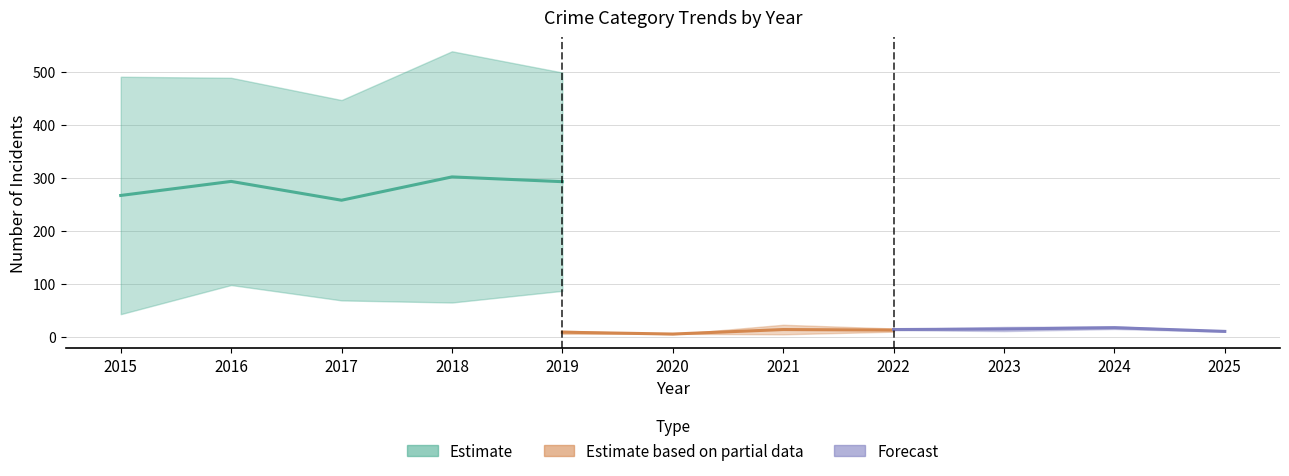

What is the greatest value displayed?

549